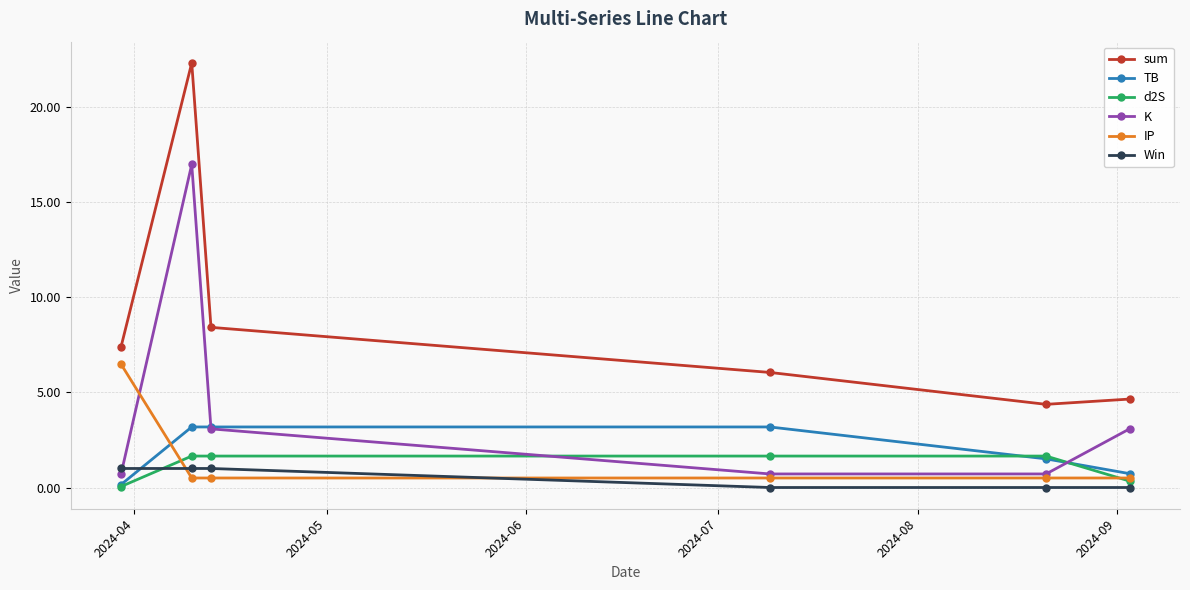

How many interior local peaks does the K series have?

1